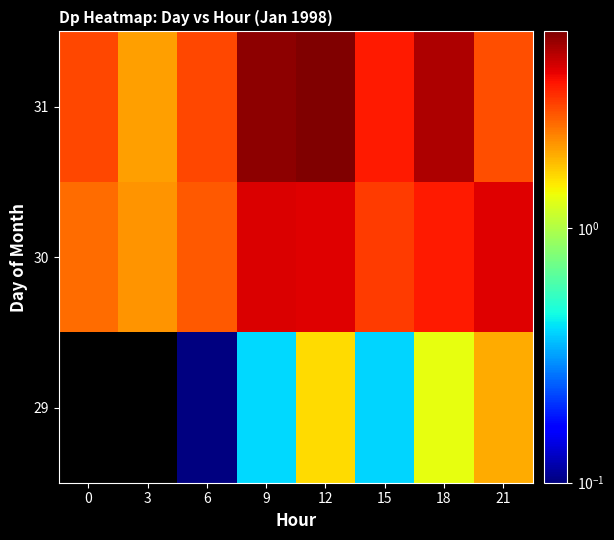

What is the total value across all series at 18?

10.0